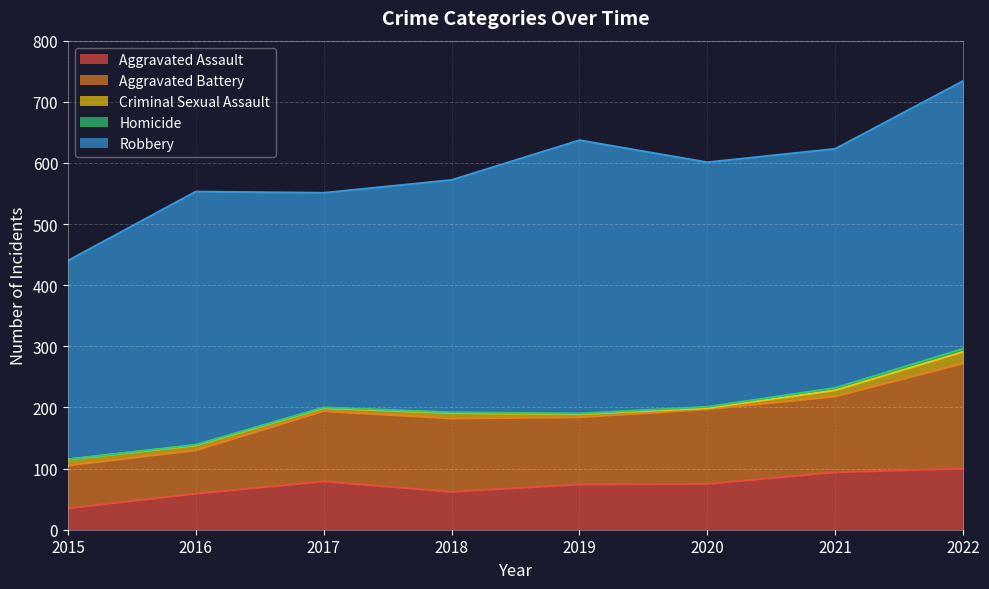

What is the difference between the maximum and second lowest values in the Robbery series?

96